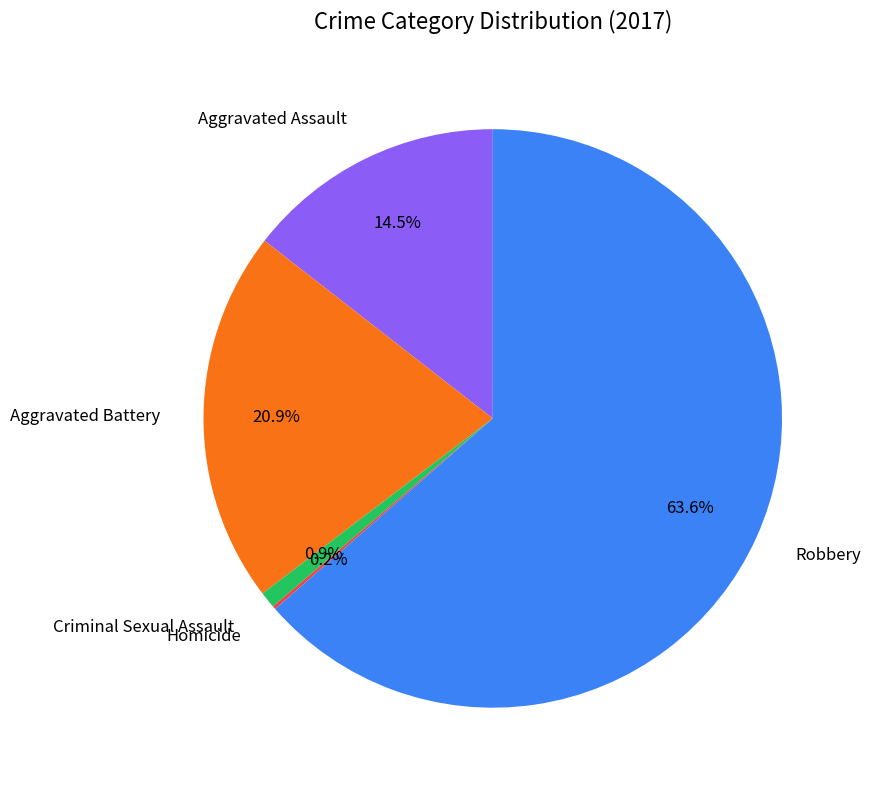

What percentage is NOT represented by Aggravated Assault?

85.5%